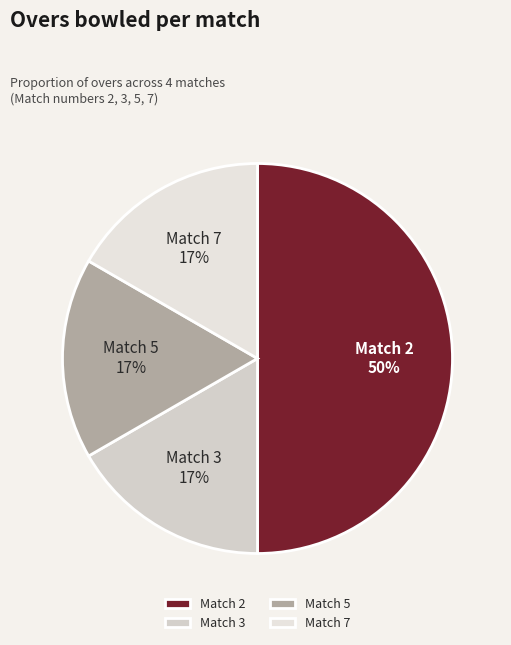

Count the number of slices in the pie.

4